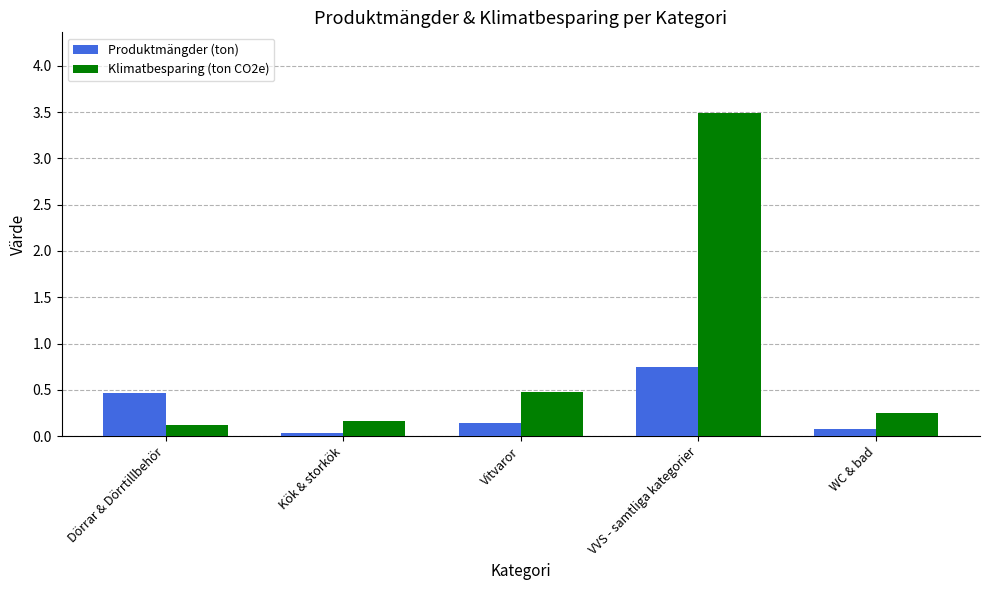

At how many categories does at least one series exceed 1?

1